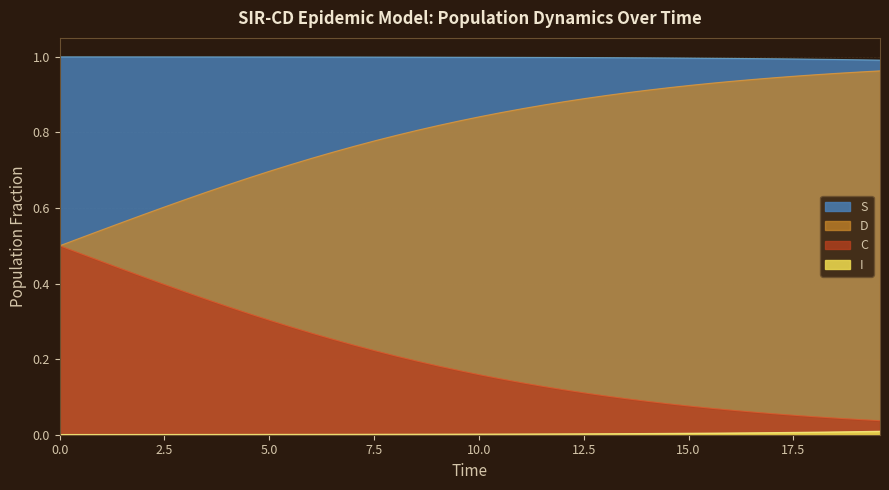

Count the number of categories in the chart.

40